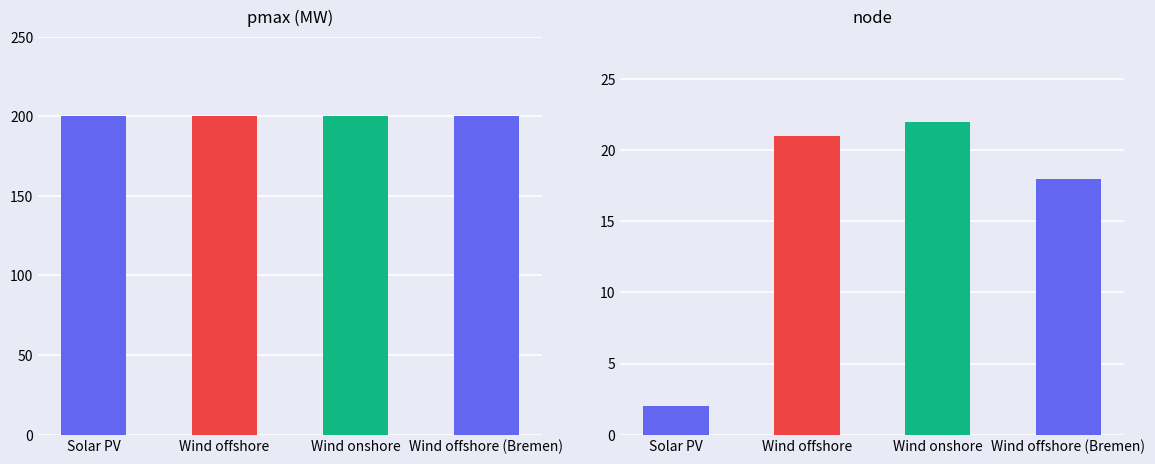

What is the difference between the maximum and minimum values in the node series?

20